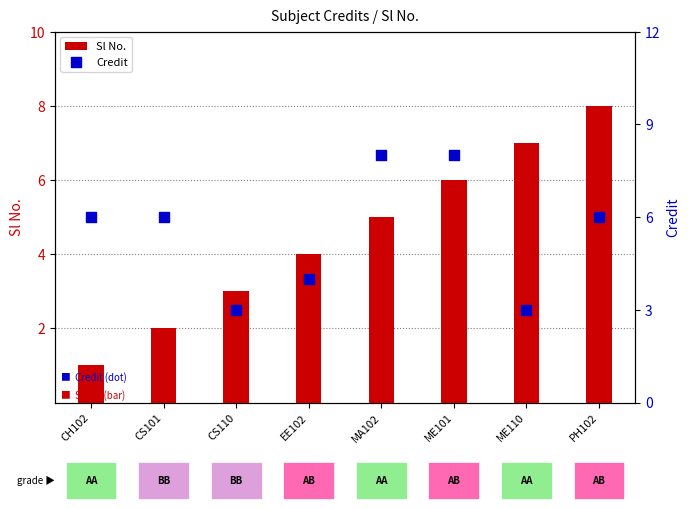

At which category is the sum across all series the highest?

ME101